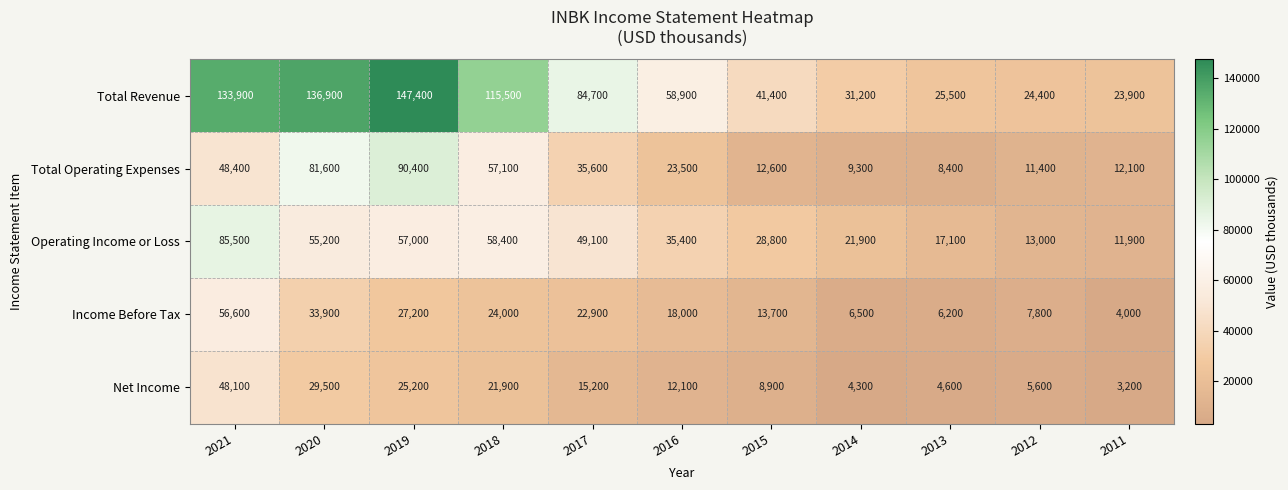

What is the sum of all Total Revenue values?

823700